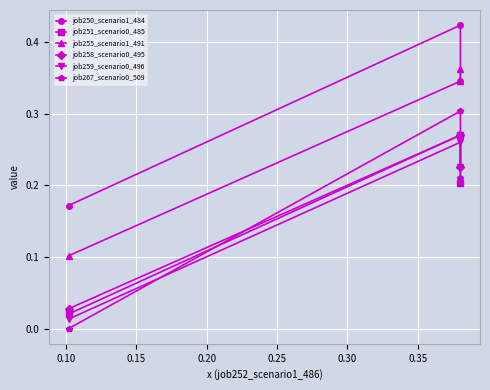

Is this an area chart (filled region under the line)?

No